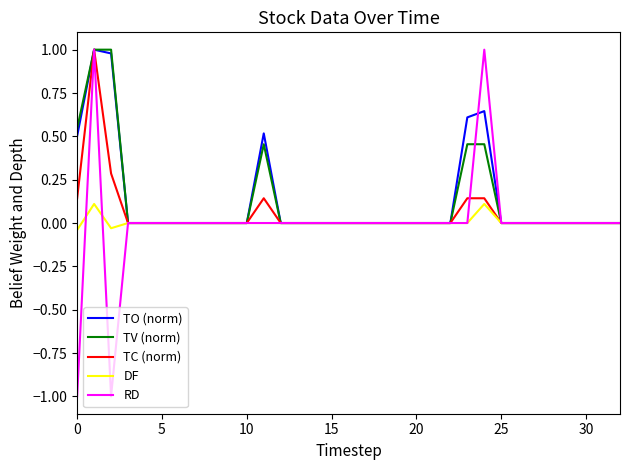

Which series has the widest spread of values?

RD